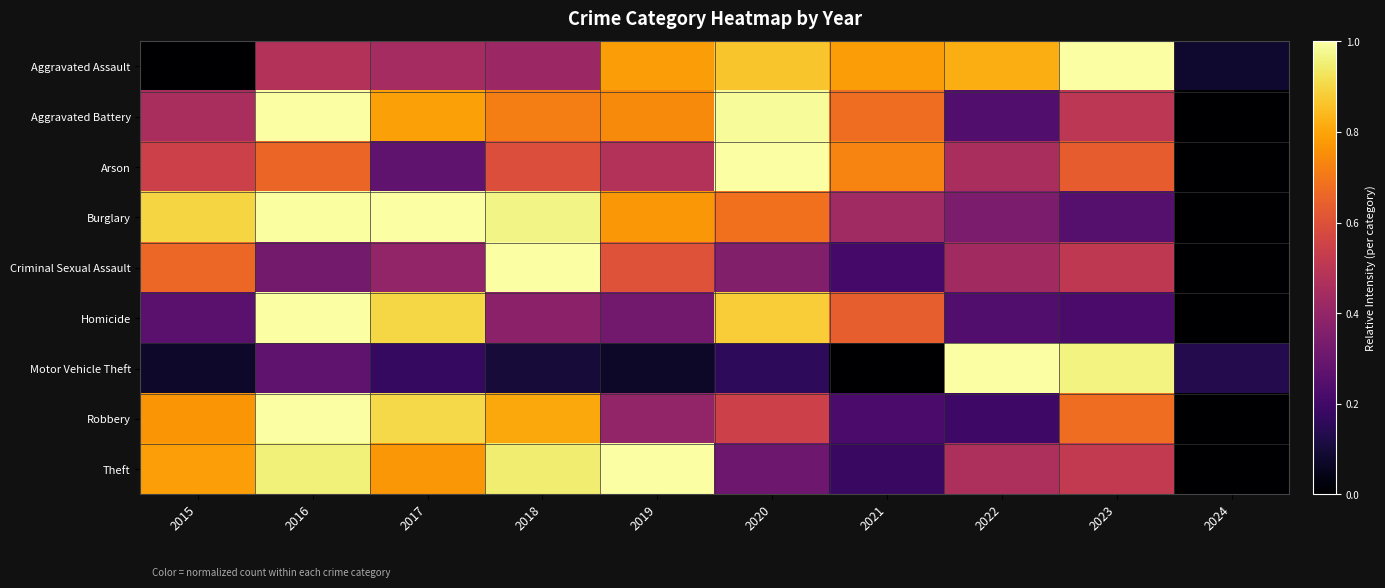

Which series has the widest spread of values?

Aggravated Assault